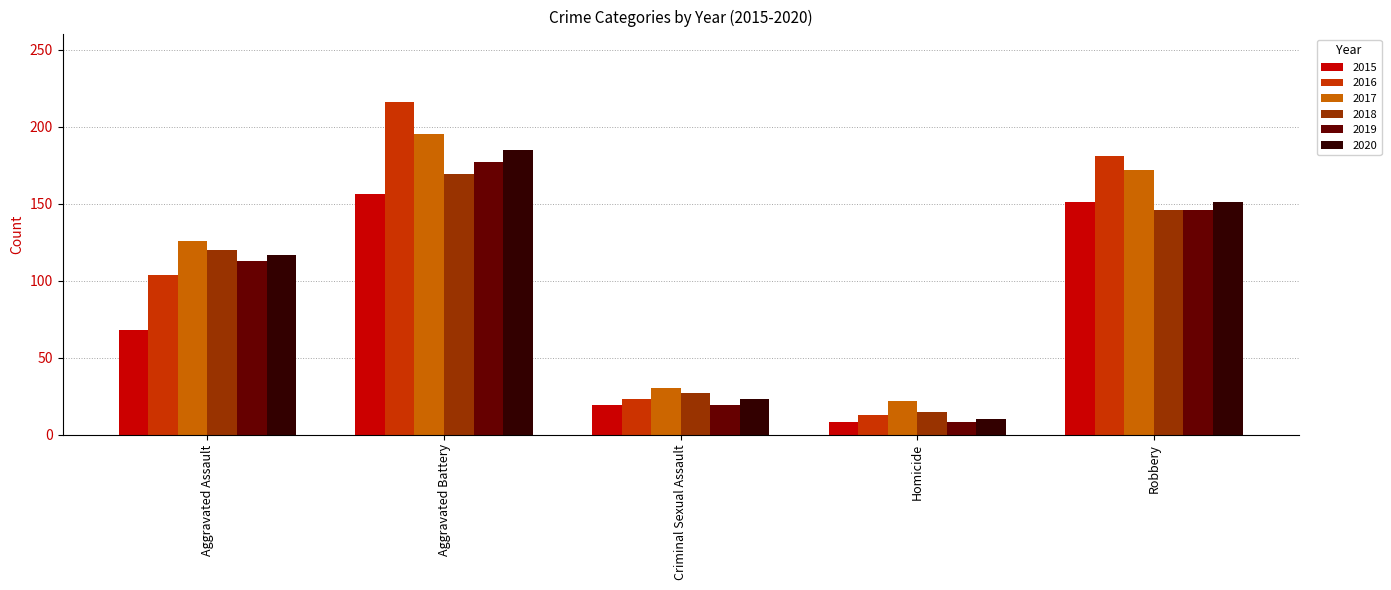

What is the average value of the 2019 series?

93